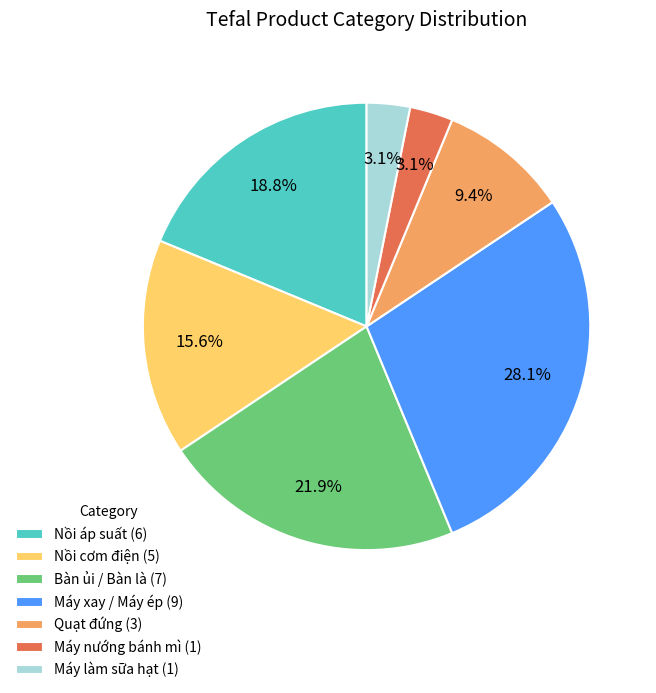

What is the ratio of the value at Nồi cơm điện (5) to the value at Bàn ủi / Bàn là (7)?

0.7